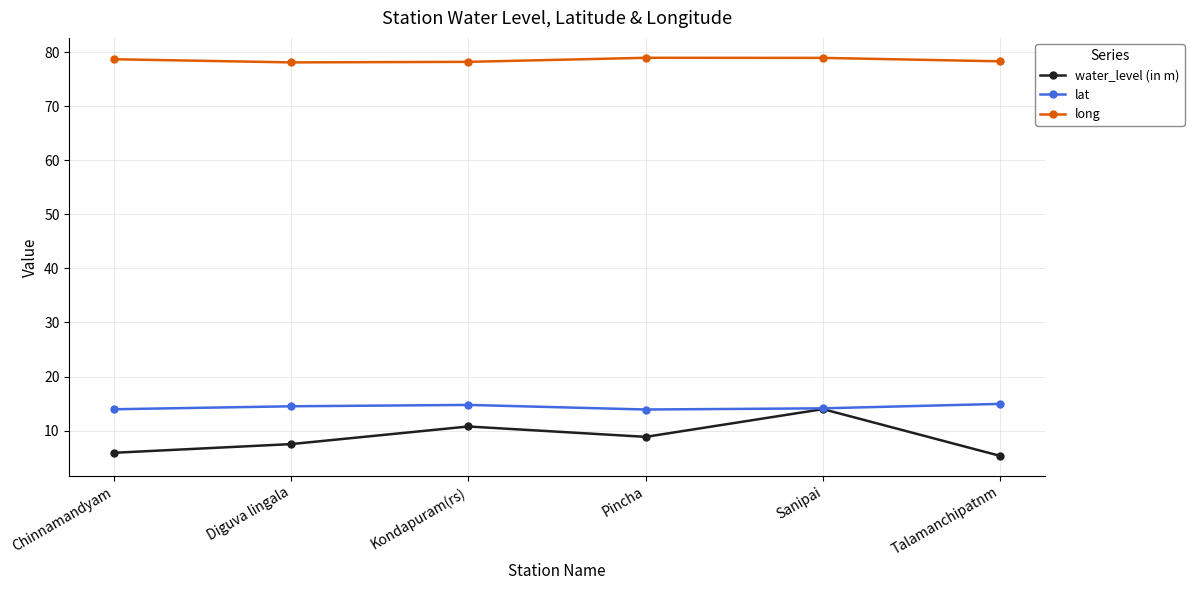

What is the minimum value shown in the chart?

5.3